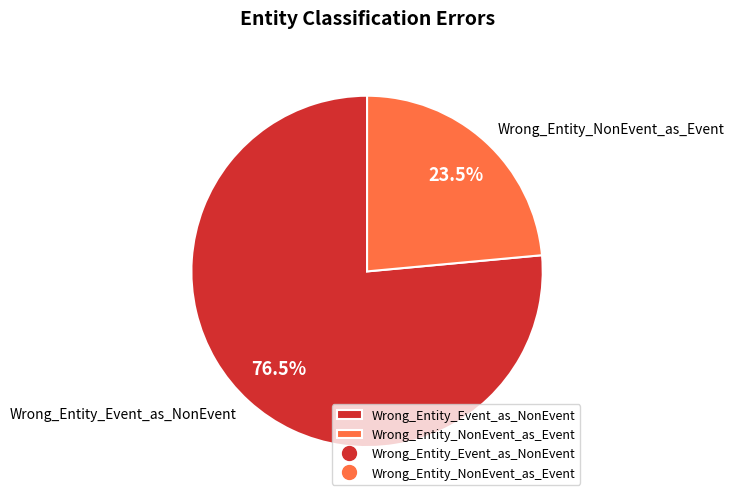

To the nearest percent, what is the average slice percentage?

50%